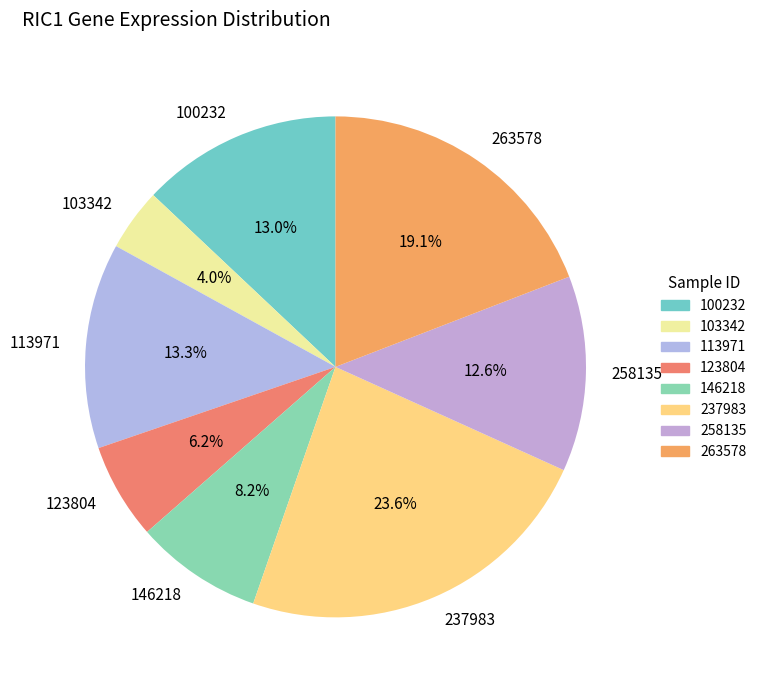

How many segments does this pie chart have?

8